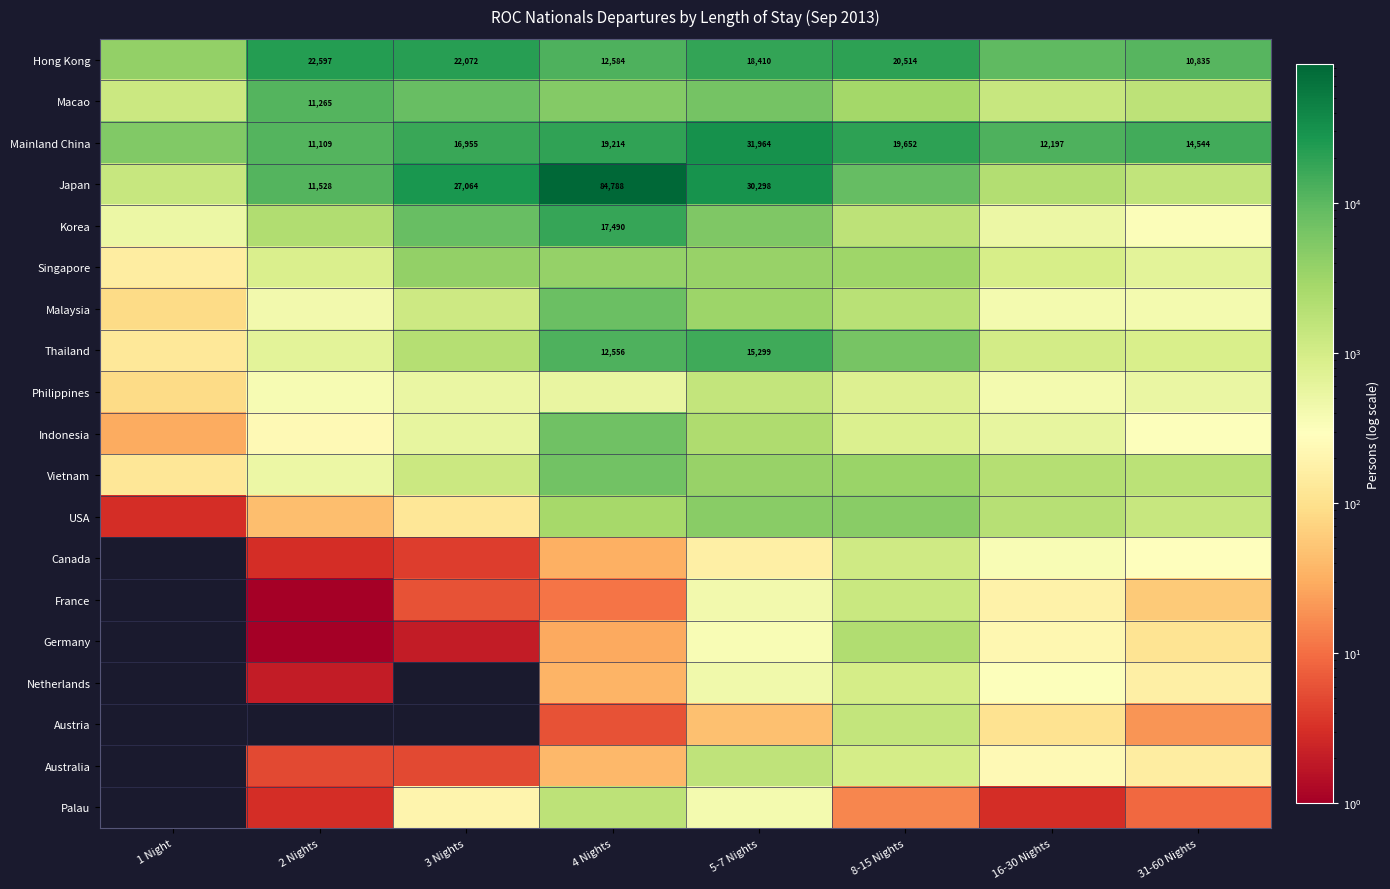

What is the difference between the highest and lowest values at 31-60 Nights?

14535